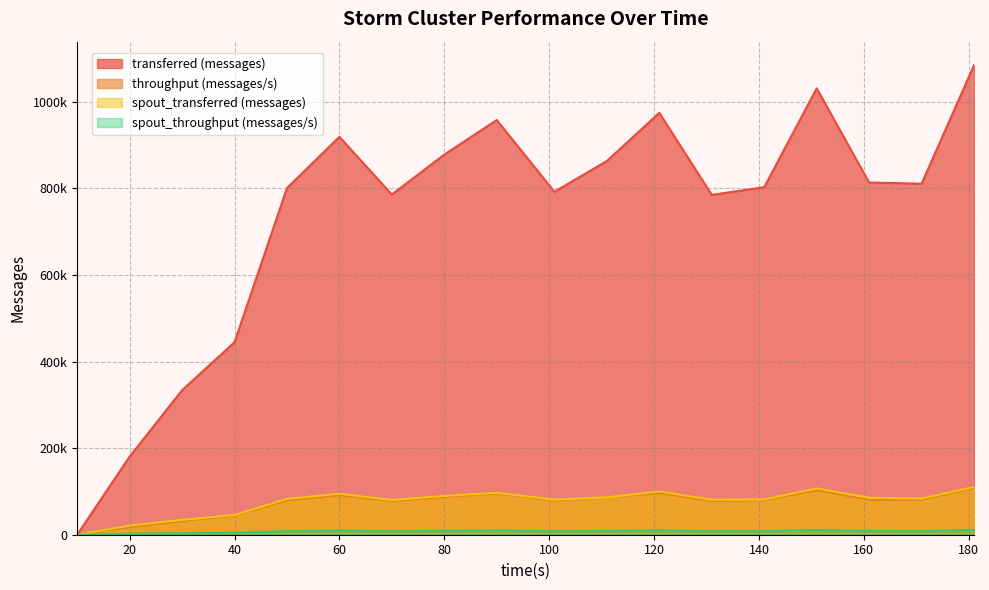

At which label does transferred (messages) reach its peak?

181